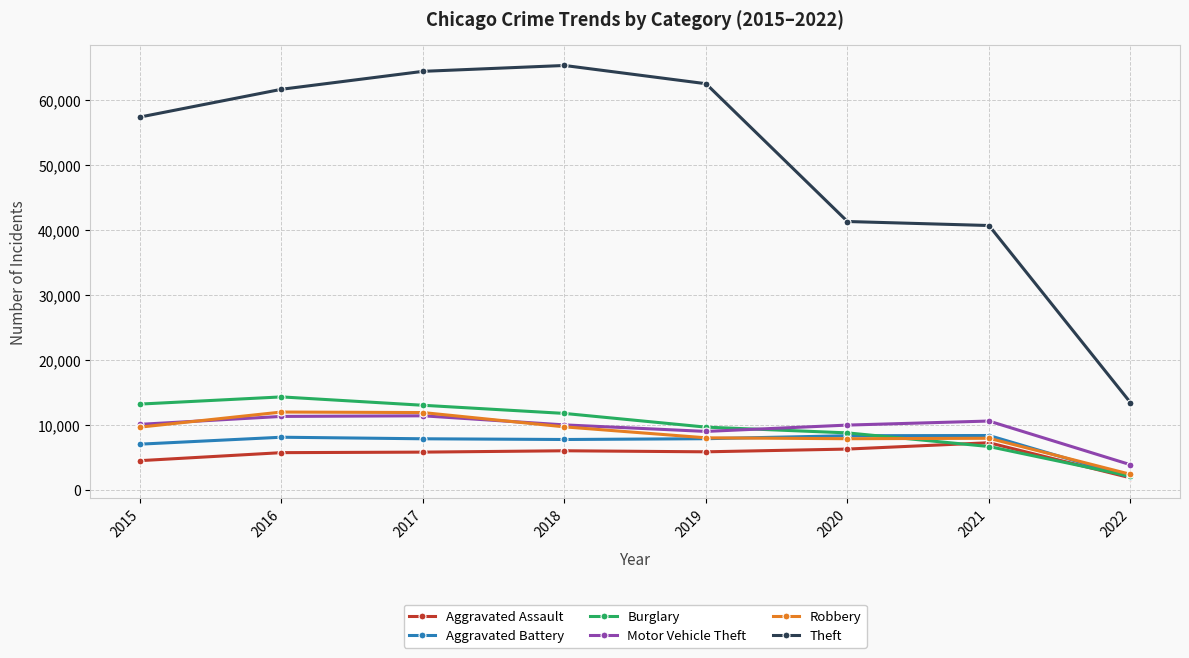

Which series has the largest range (max minus min)?

Theft